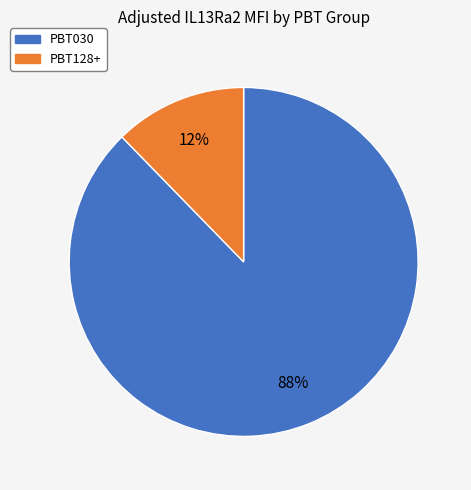

Which has a higher value, PBT128+ or PBT030?

PBT030